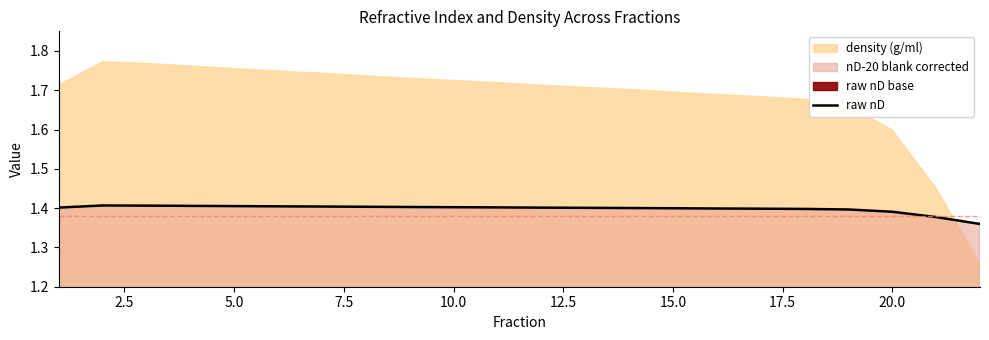

Does the chart have visible grid lines?

No